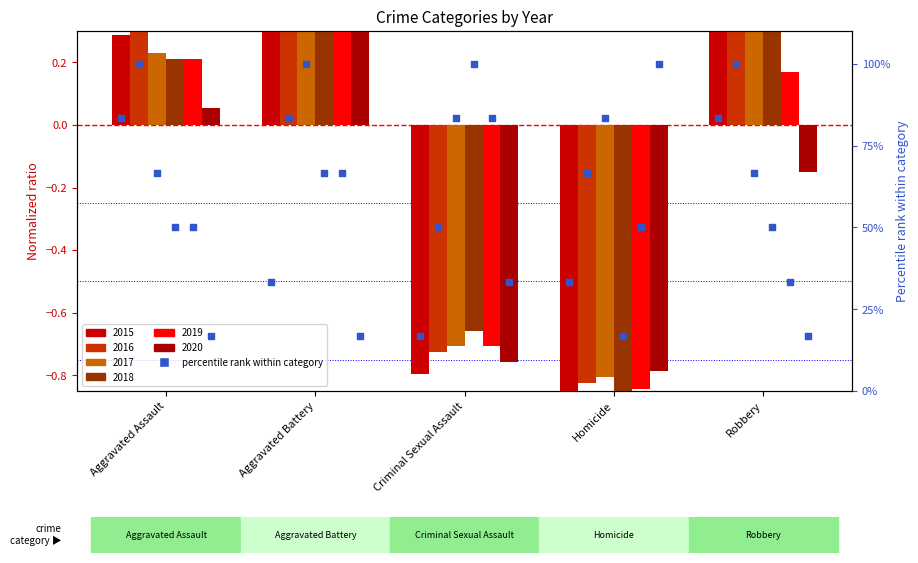

At how many categories does at least one series exceed 0?

3